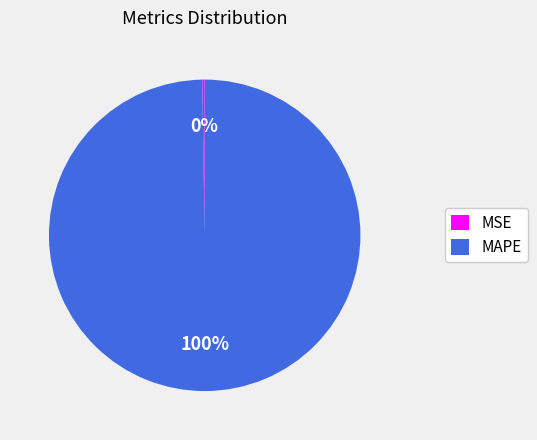

To the nearest percent, what is the difference between the largest and smallest slice percentages?

100%